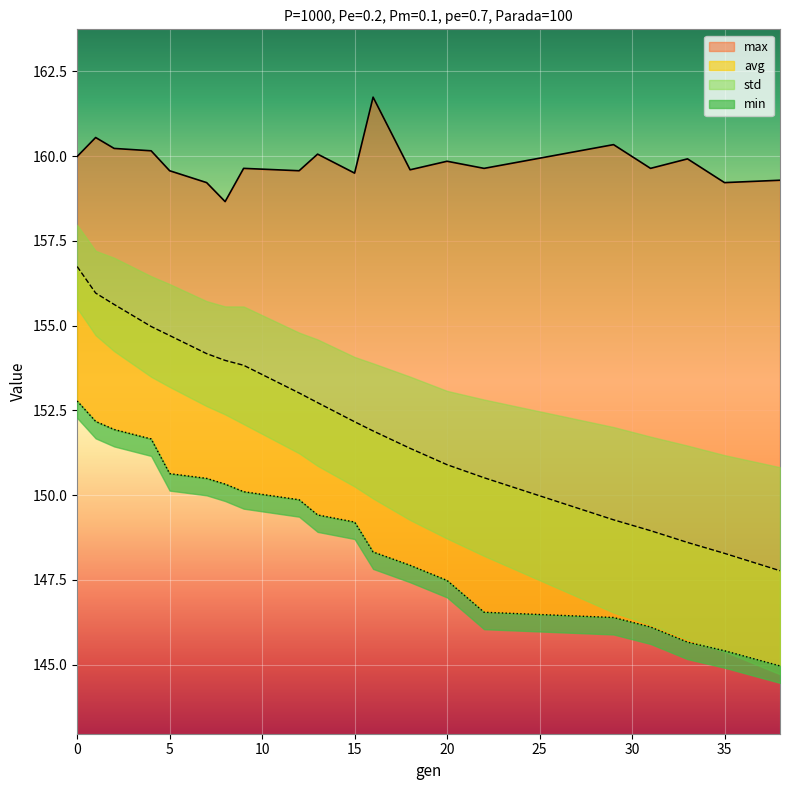

True or false: max and avg cross at least once.

False